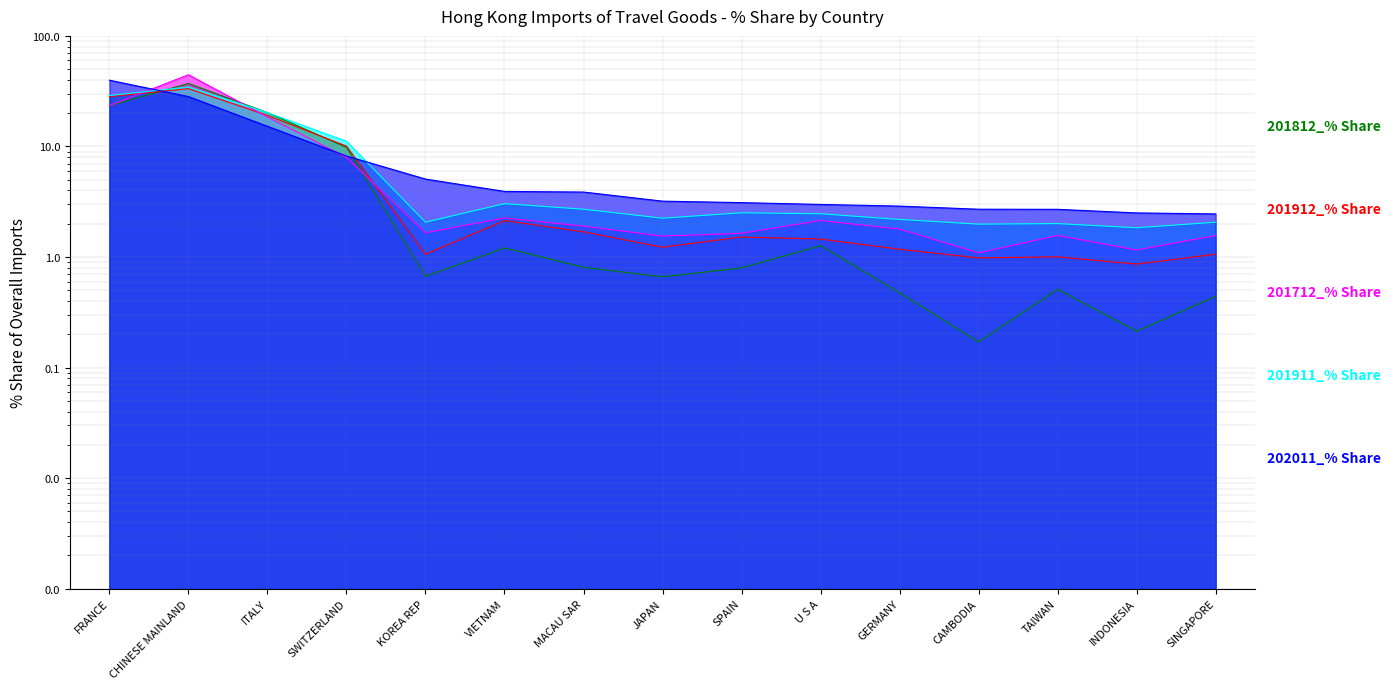

What is the label of the 1st point from the right?

SINGAPORE